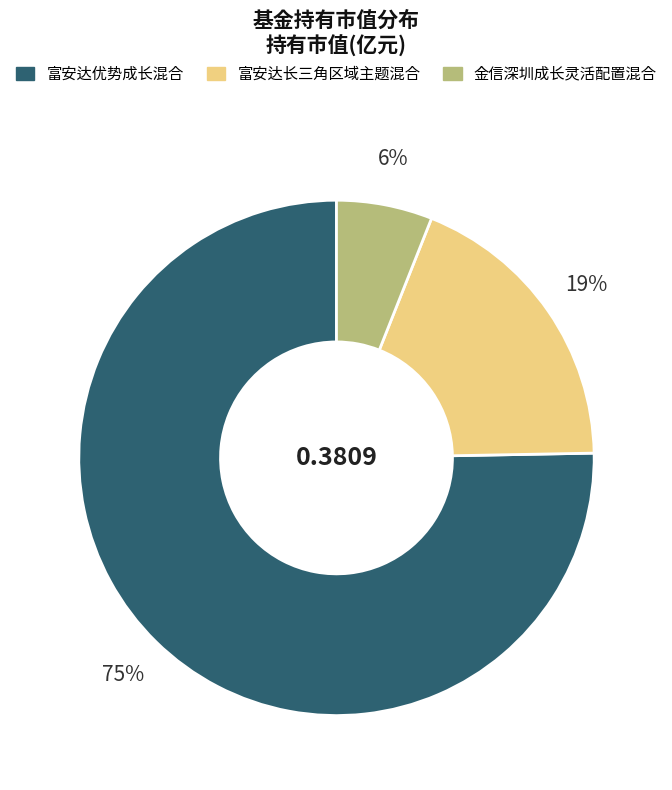

Which slice is the largest?

富安达优势成长混合